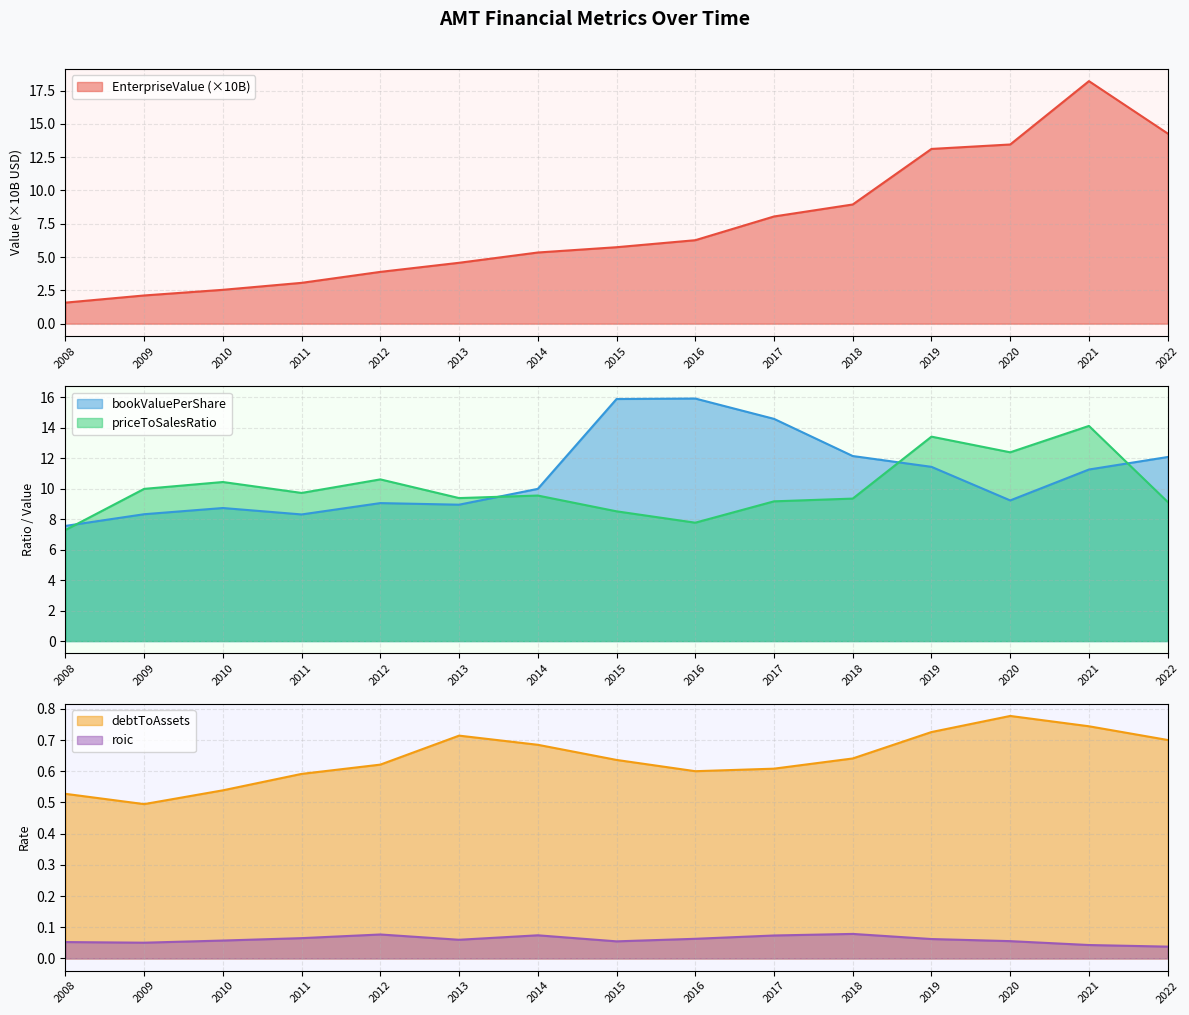

At which label does priceToSalesRatio reach its peak?

2021